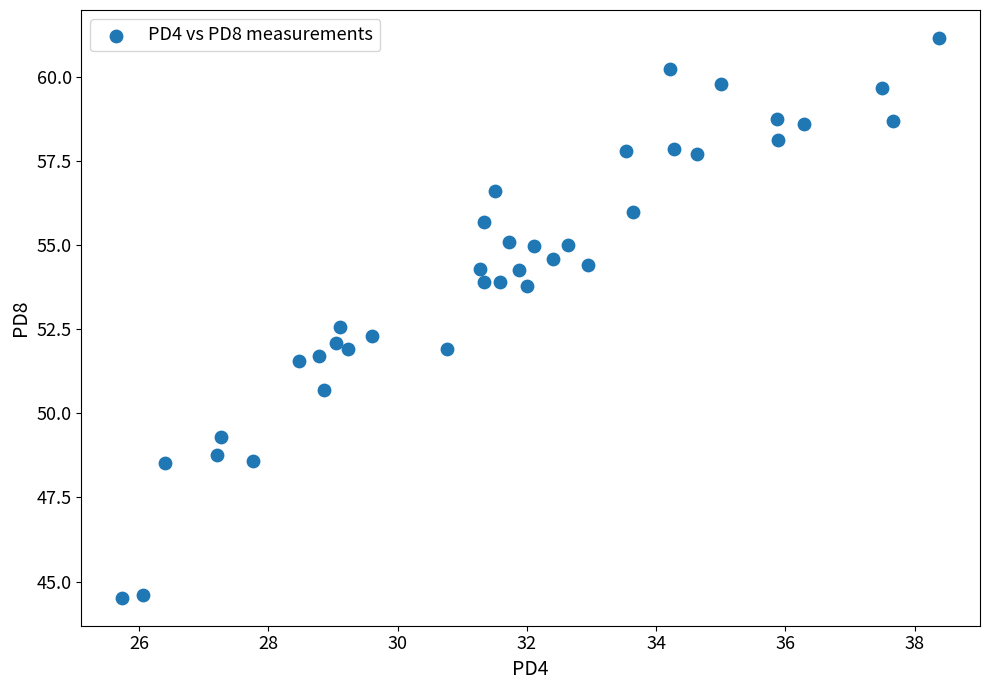

What is the range of Y values (max minus min)?

16.6